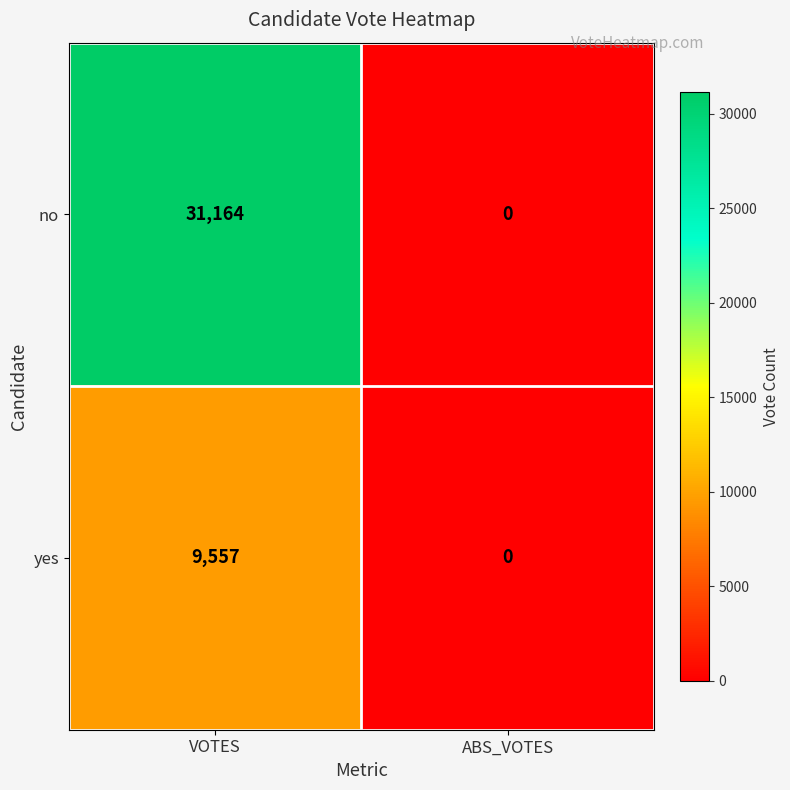

What is the difference between the yes values at VOTES and ABS_VOTES?

9557